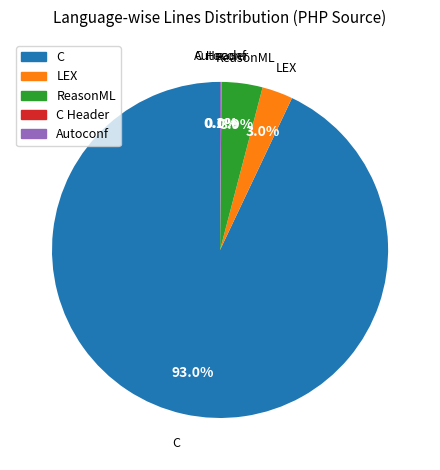

Is there any slice that represents more than half of the pie?

Yes